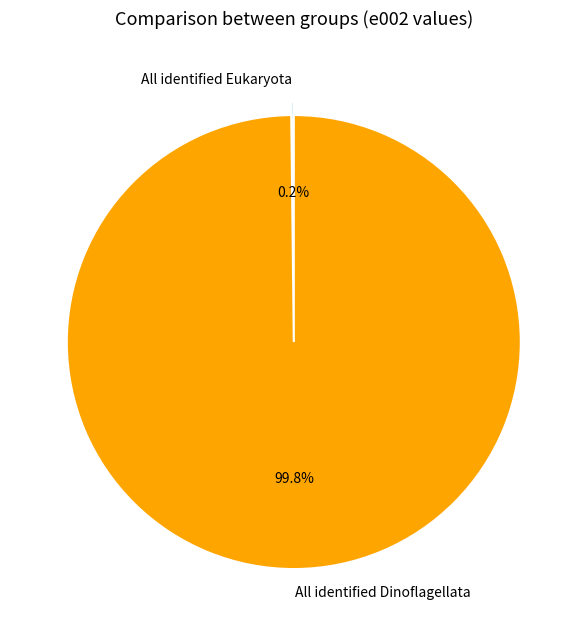

What percentage is the All identified Dinoflagellata slice, to the nearest percent?

100%